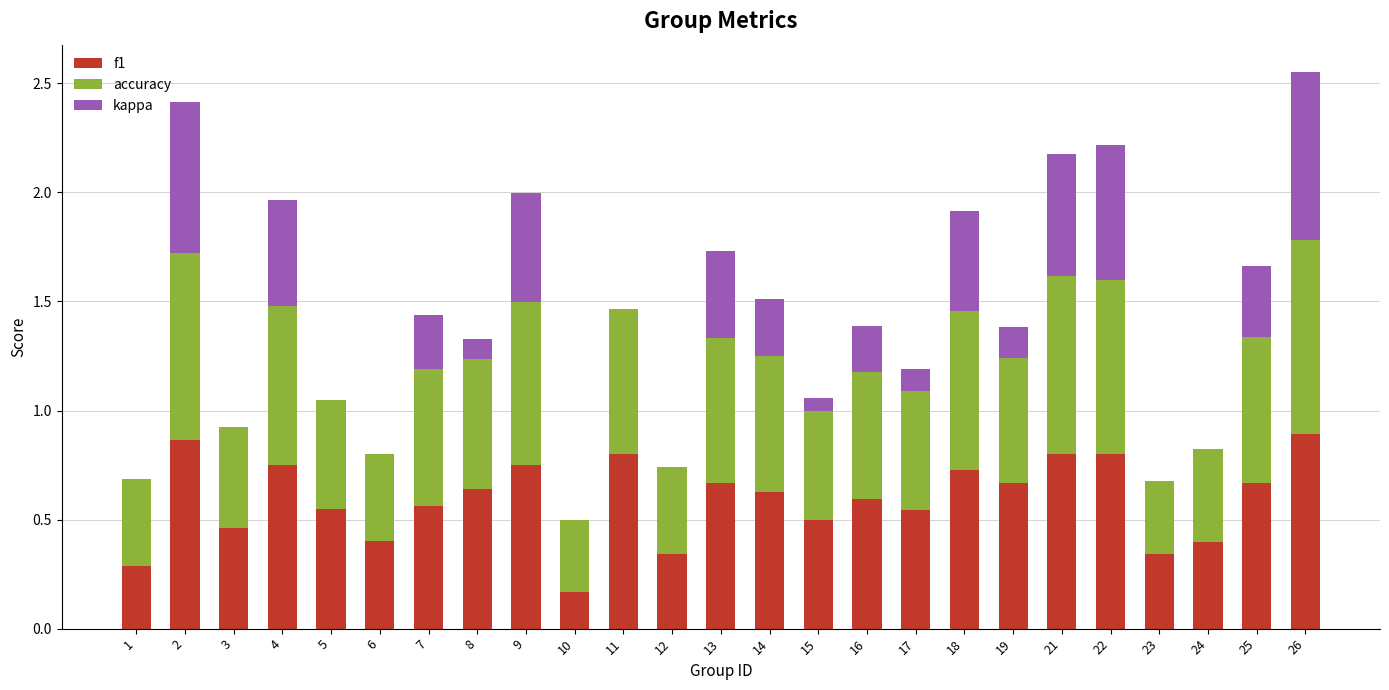

What is the total value across all series at 25?

1.7